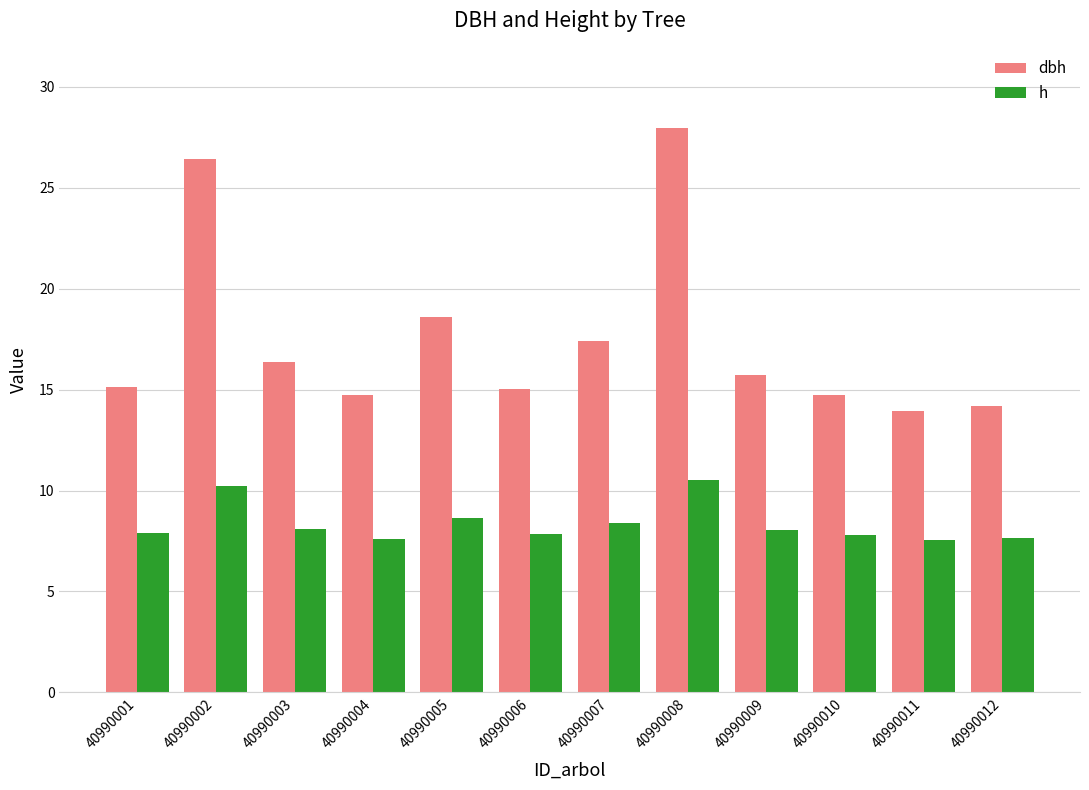

Between 40990001 and 40990002, which series saw the biggest shift?

dbh